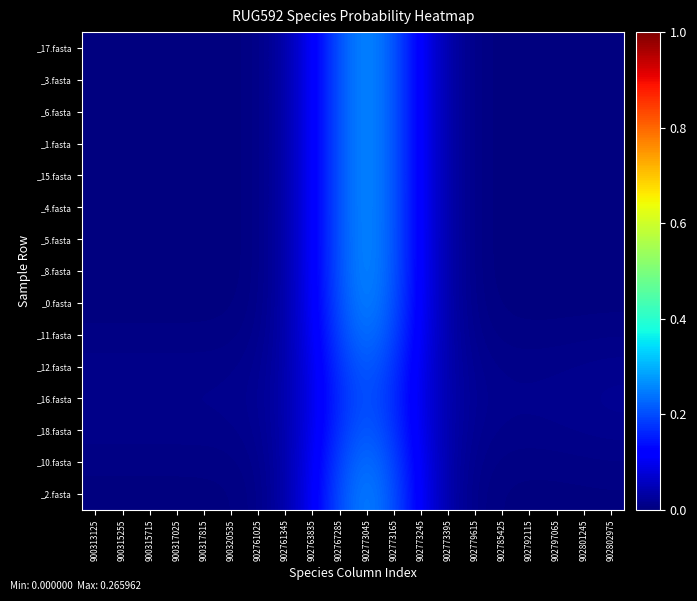

At which category is the sum across all series the highest?

902773045